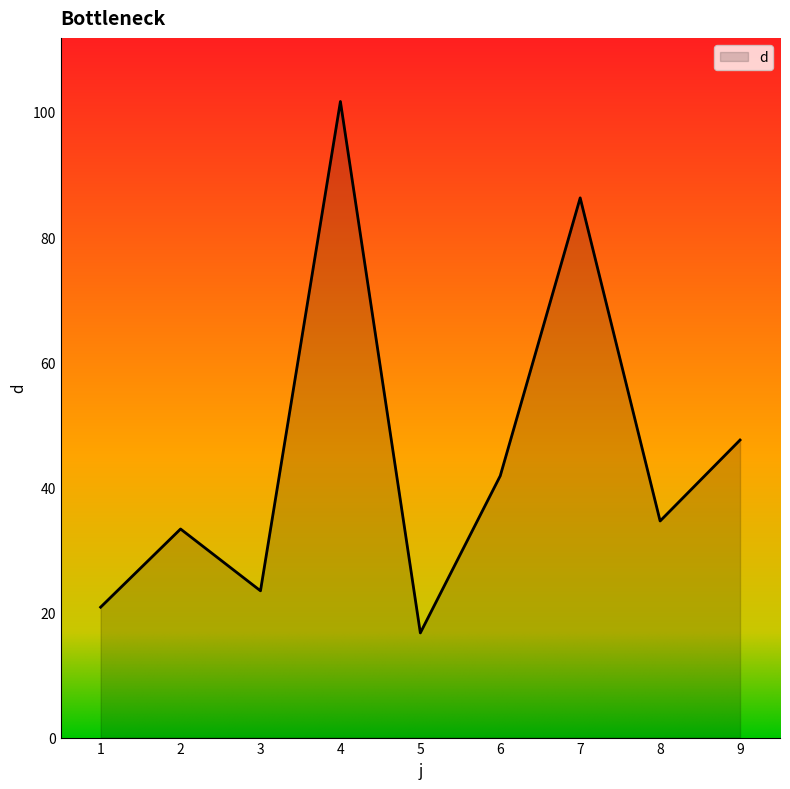

What is the ratio of the value at 1 to the value at 2?

0.6